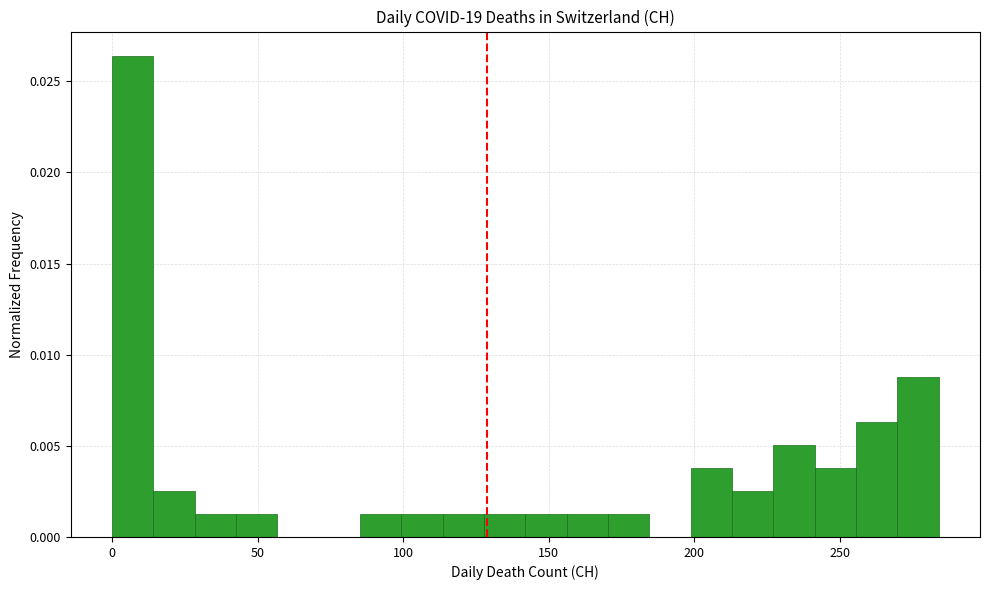

Around what value on the x-axis is the tallest bar? Give the approximate position of its centre, as read against the axis.

5